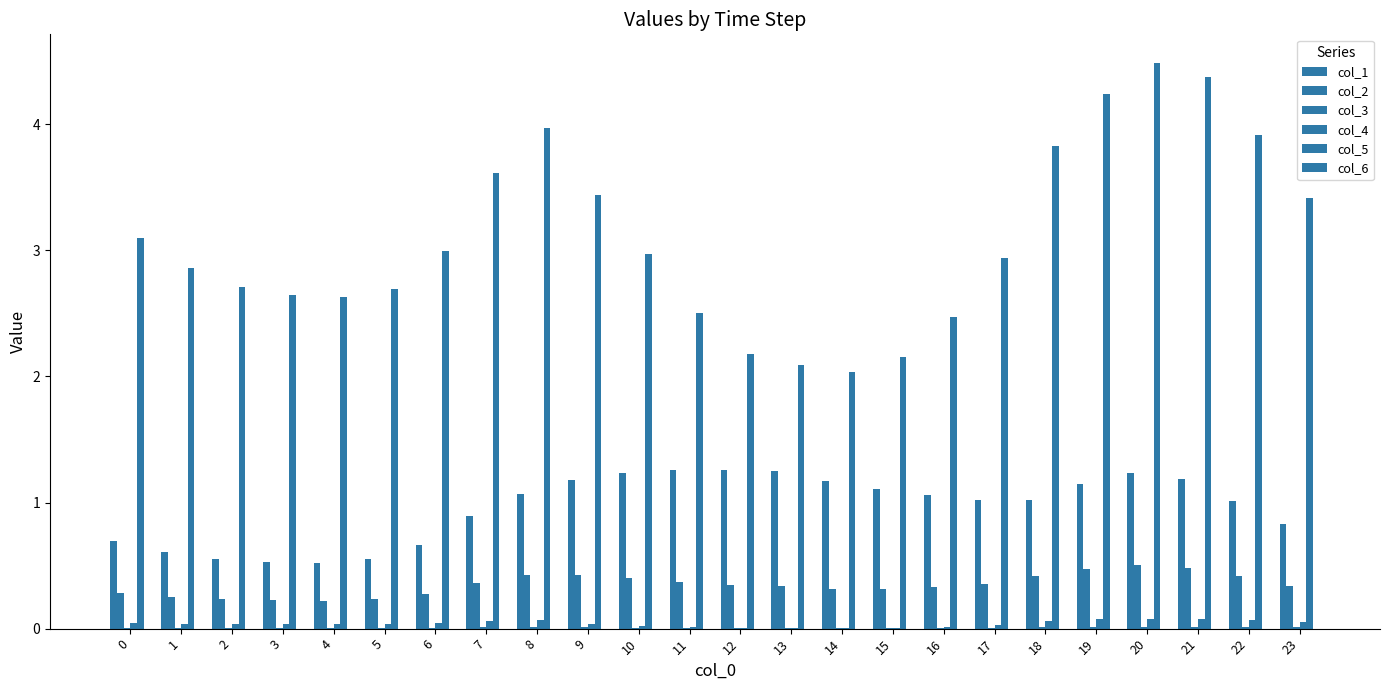

Where does the col_1 series first go above 1?

8